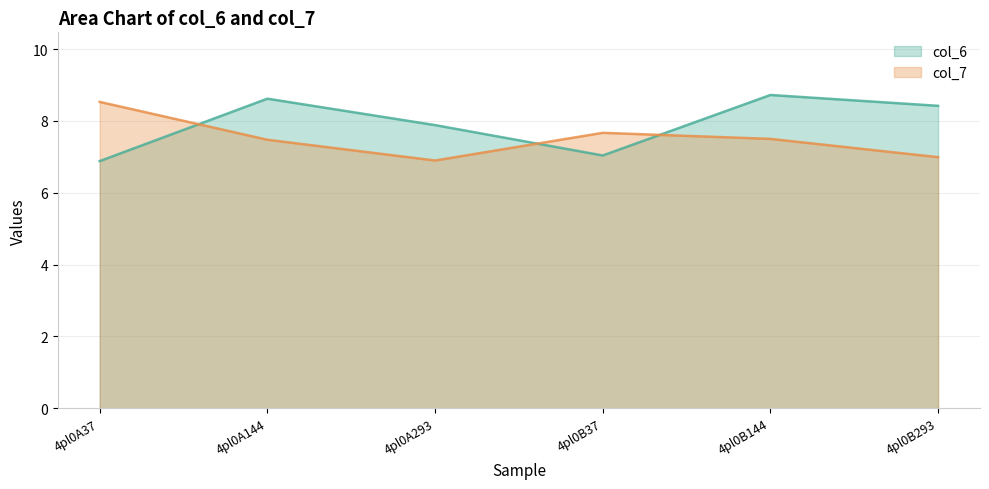

Is it true that col_6 equals 11.6 at 4pl0A144?

False